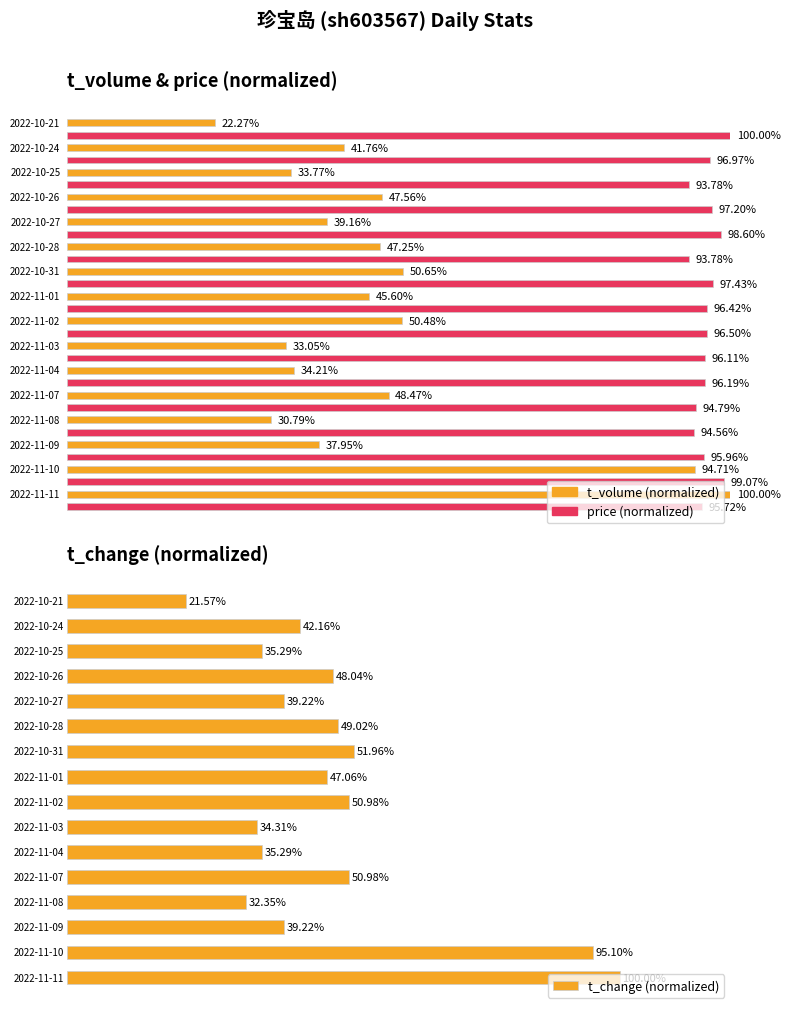

Which has a higher value, 9 or 11?

9